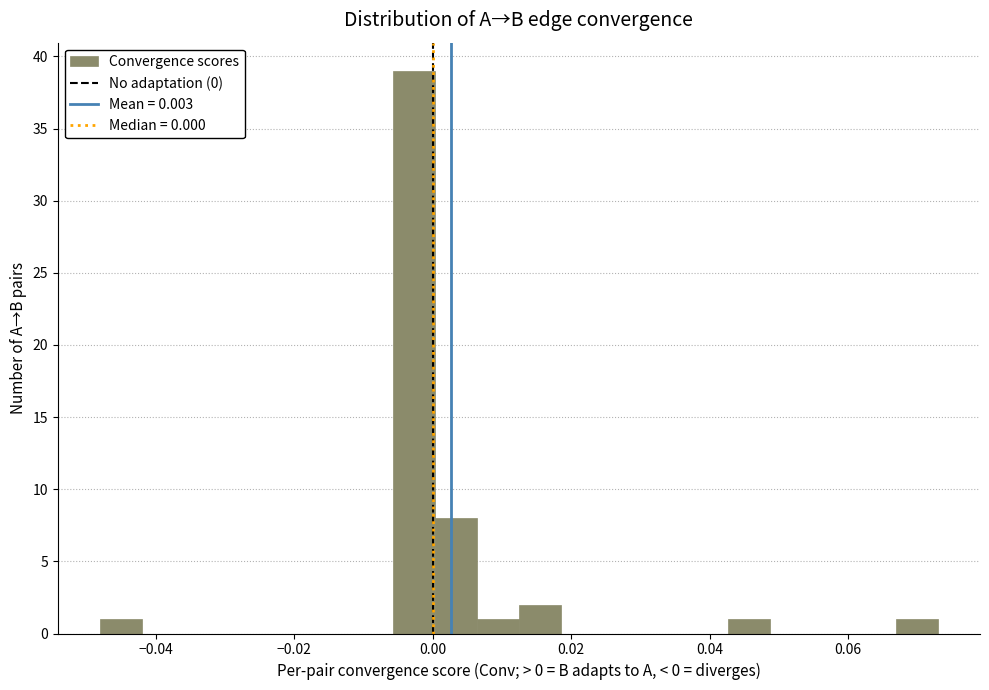

Around what value on the x-axis is the tallest bar? Give the approximate position of its centre, as read against the axis.

-0.002